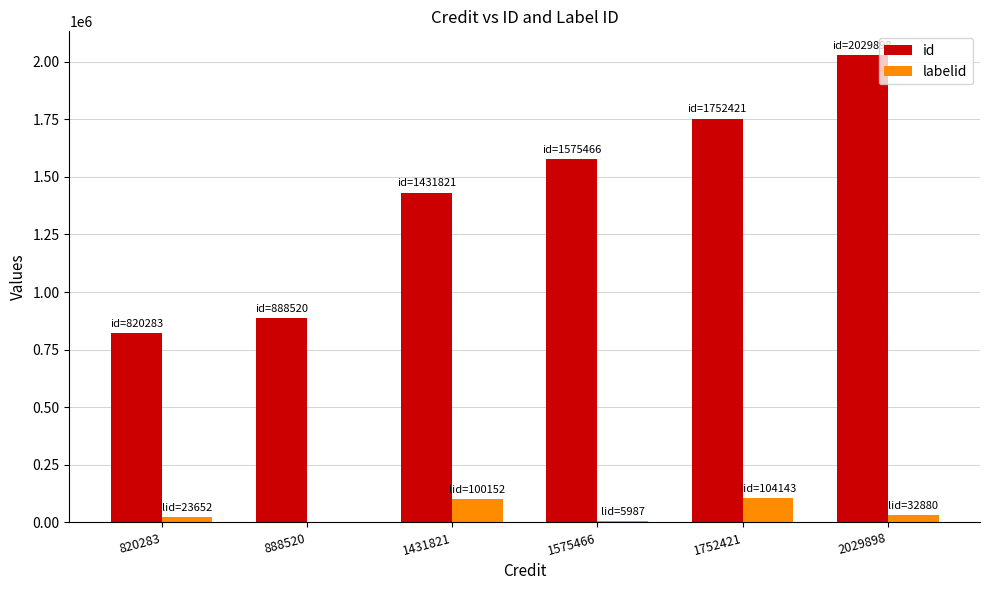

Is the value of id at 820283 greater than the value of labelid at 1752421?

Yes